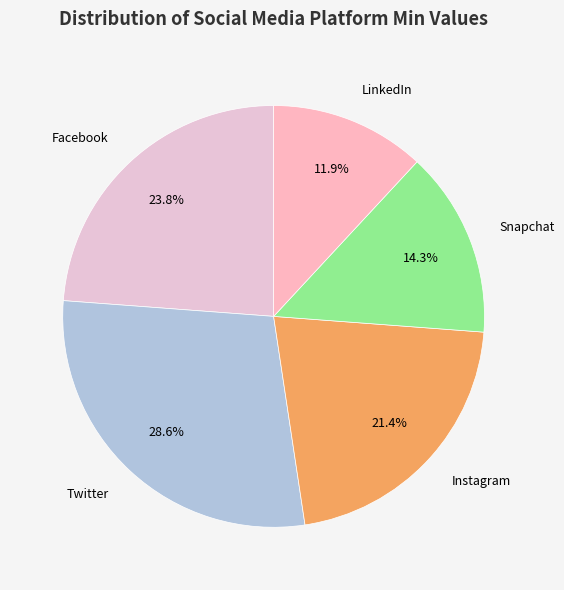

To the nearest percent, what is the average slice percentage?

20%